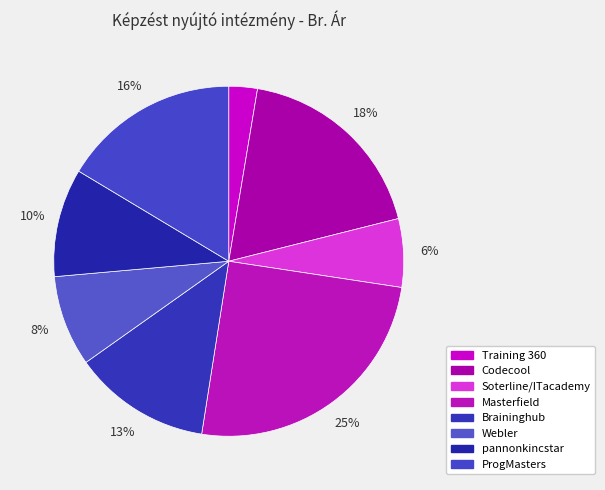

What is the total percentage of ProgMasters and Webler?

24.8%